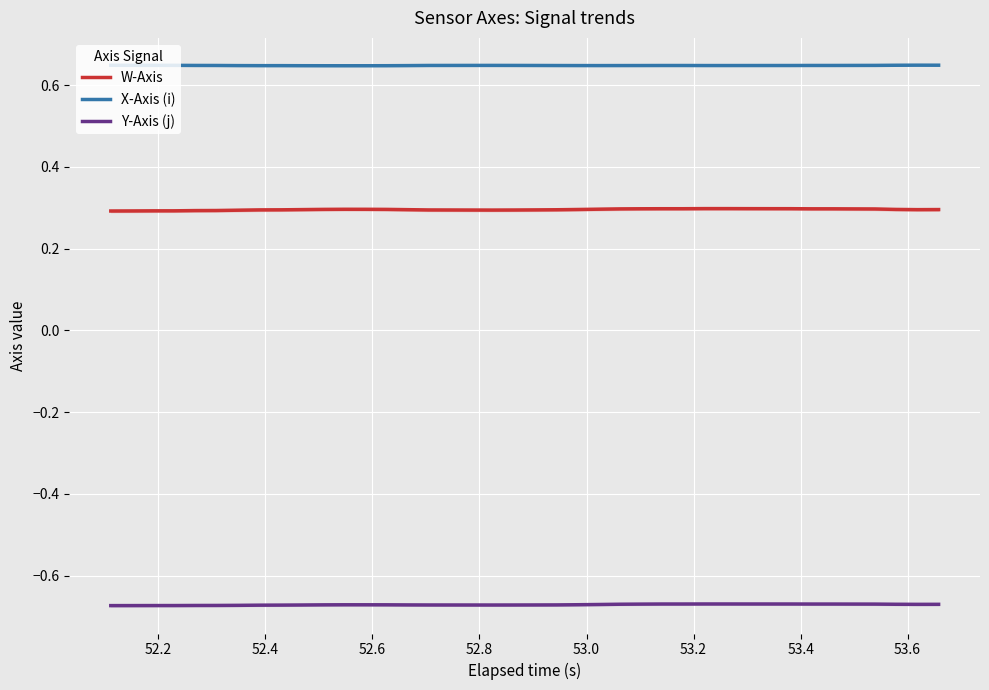

How many lines are shown in the chart?

3